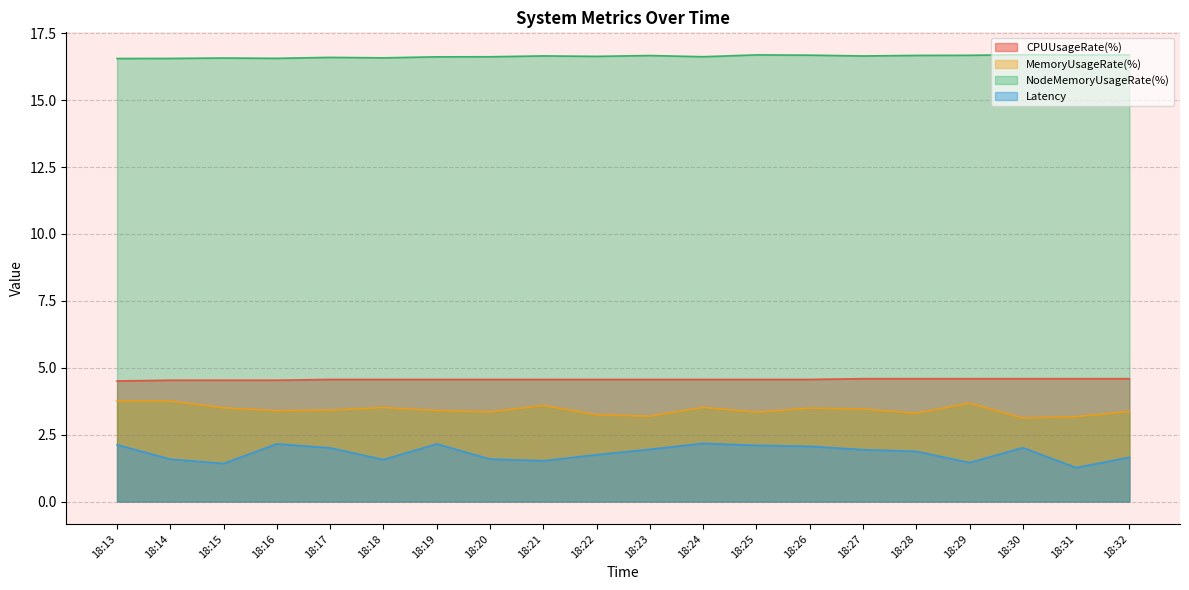

True or false: Latency has a value of 1.6 at 18:18.

True